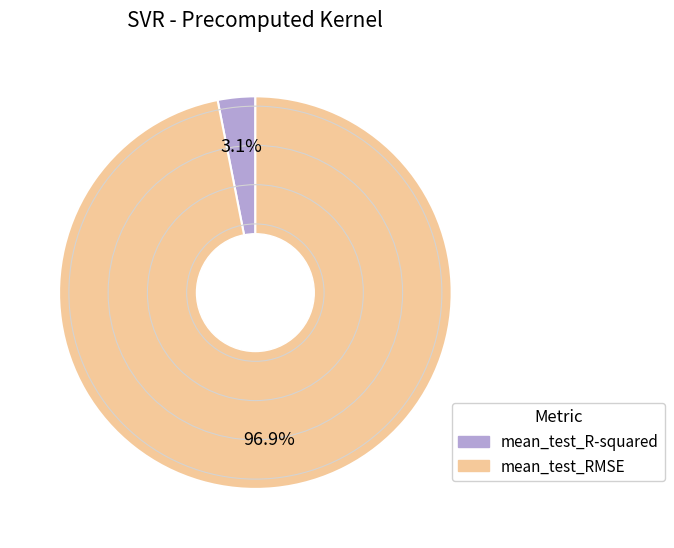

Which slice represents more than half of the pie?

mean_test_RMSE